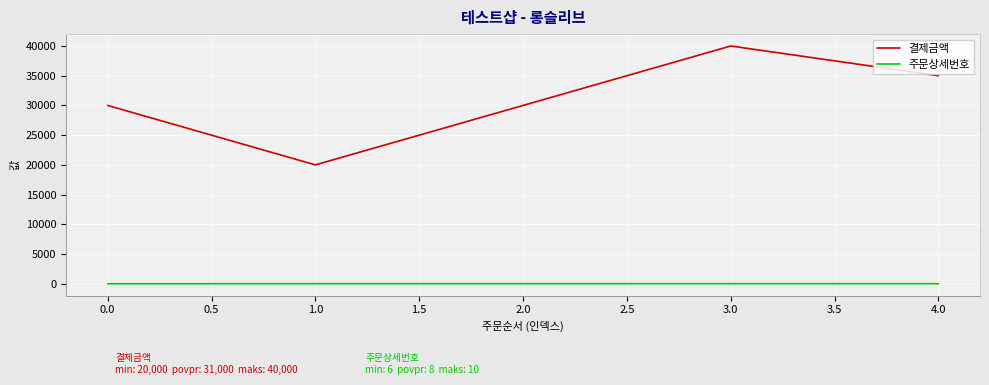

How many 결제금액 values are between 30000 and 35000?

3